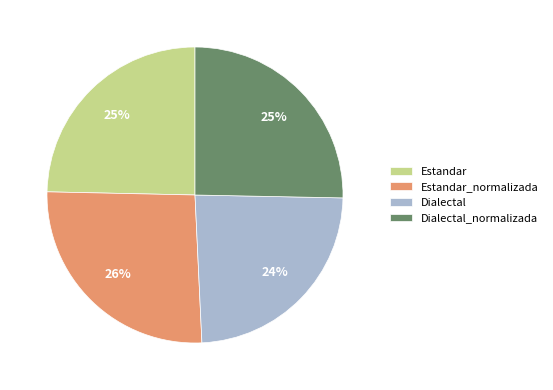

What is the ratio of the value at Dialectal to the value at Estandar?

1.0